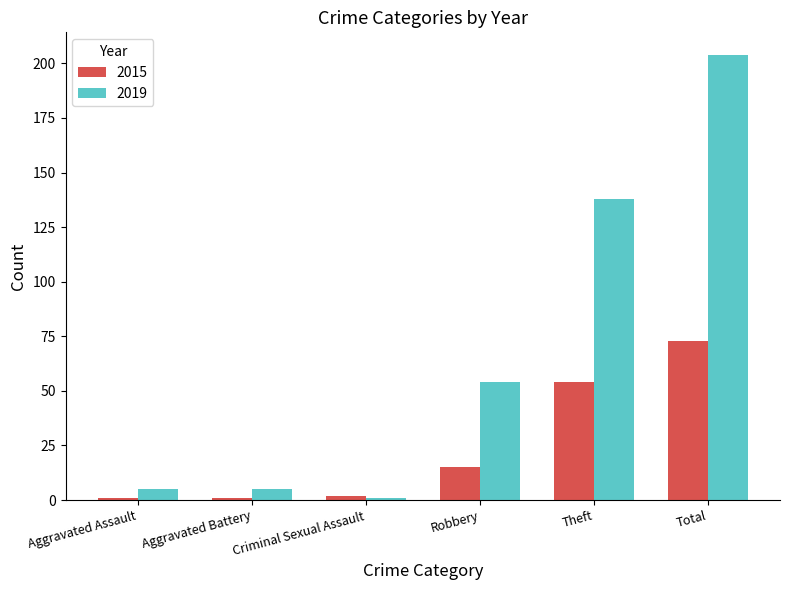

Is it true that 2019 equals 138 at Theft?

True